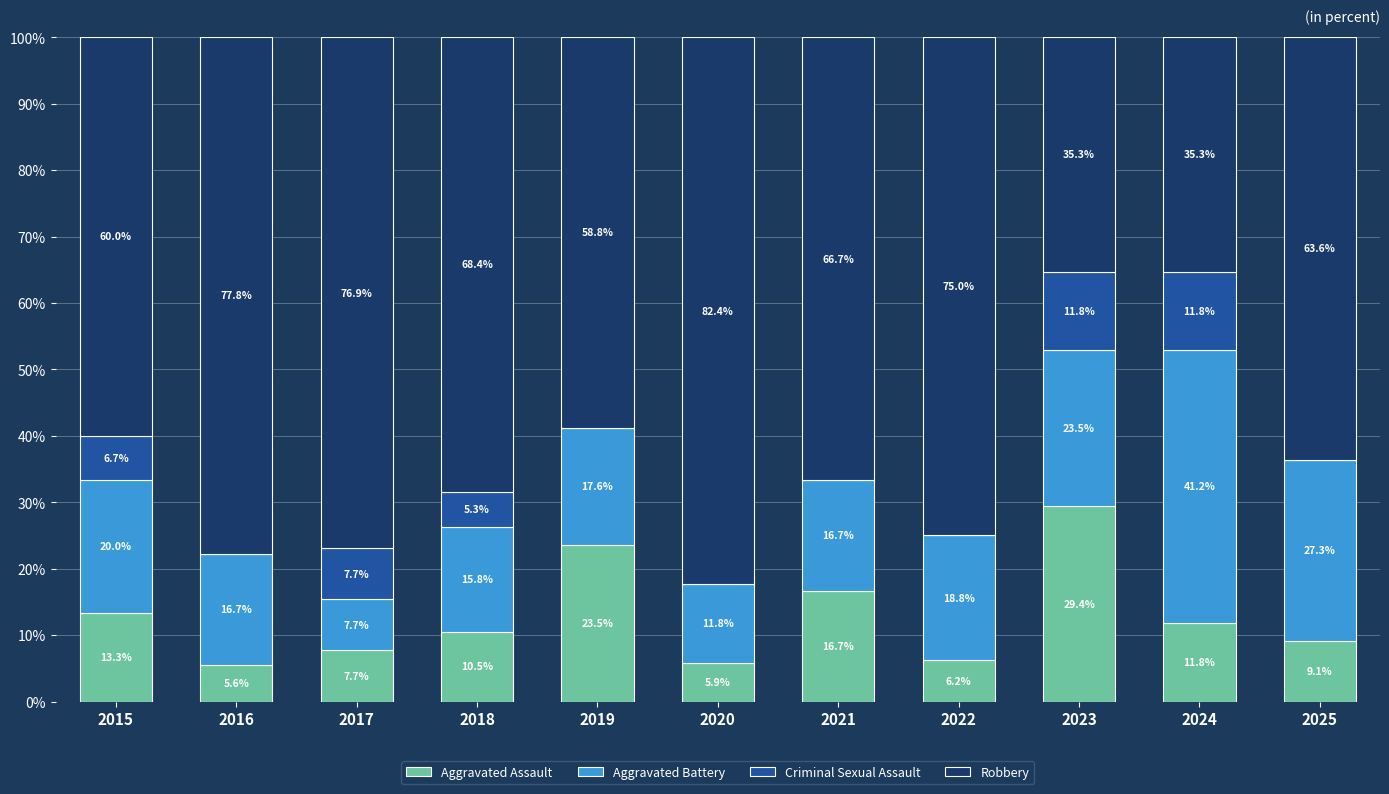

Are the bars grouped side by side (vs. stacked)?

No